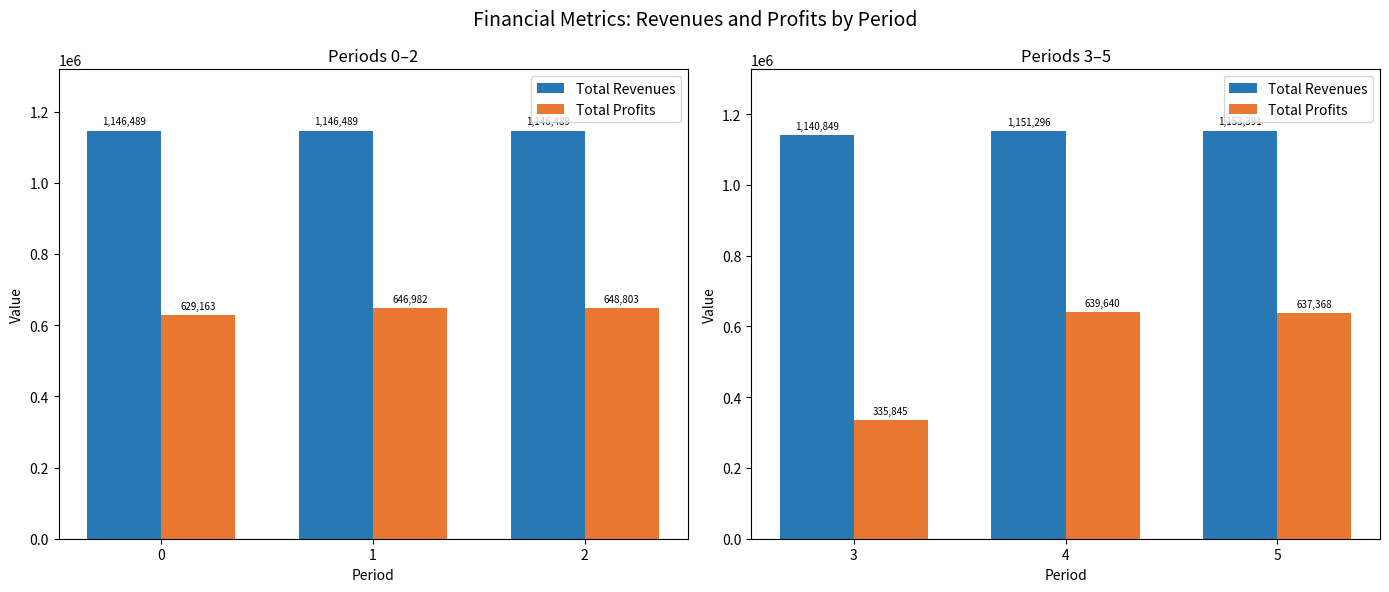

What is the maximum value shown in the chart?

1153390.8